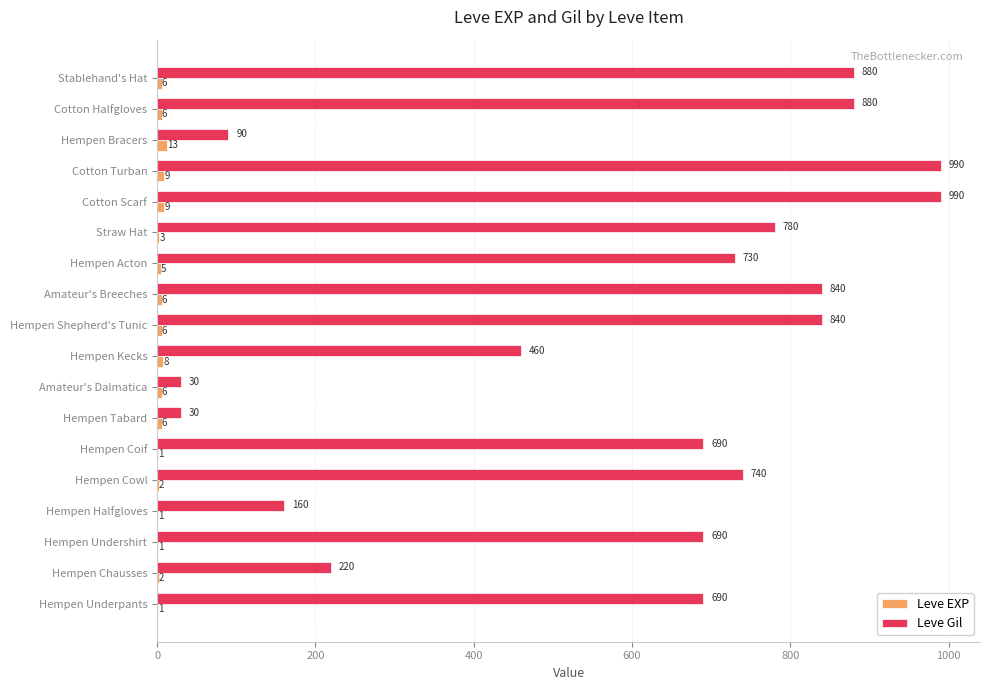

Between Hempen Halfgloves and Straw Hat, which series saw the biggest shift?

Leve Gil